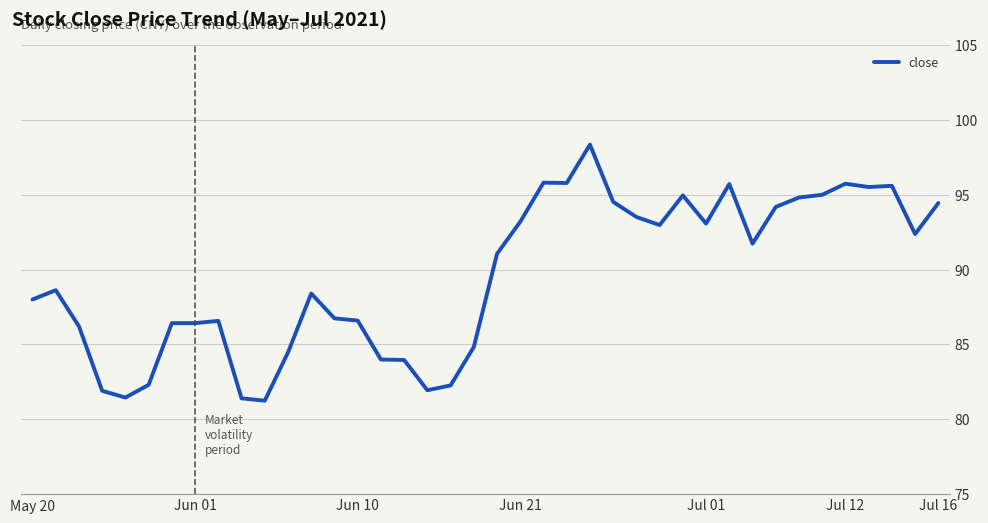

What is the maximum value shown in the chart?

98.3